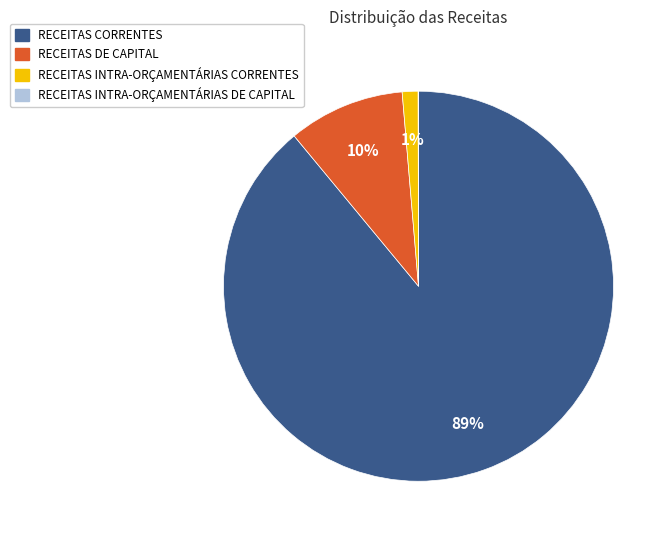

Which has a higher value, RECEITAS DE CAPITAL or RECEITAS INTRA-ORÇAMENTÁRIAS CORRENTES?

RECEITAS DE CAPITAL